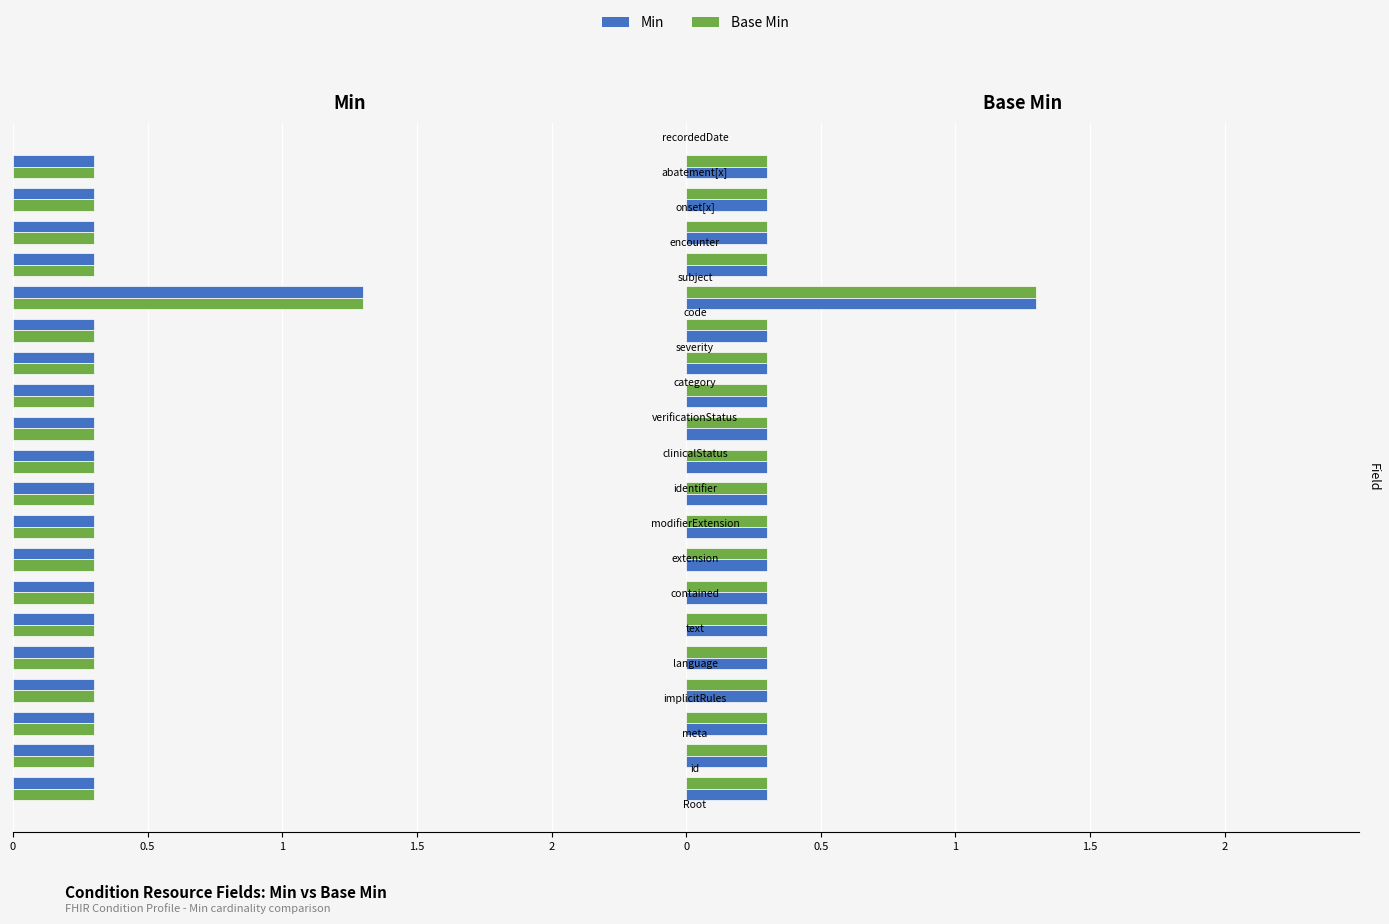

What is the difference between the maximum and second lowest values in the Min series?

1.0